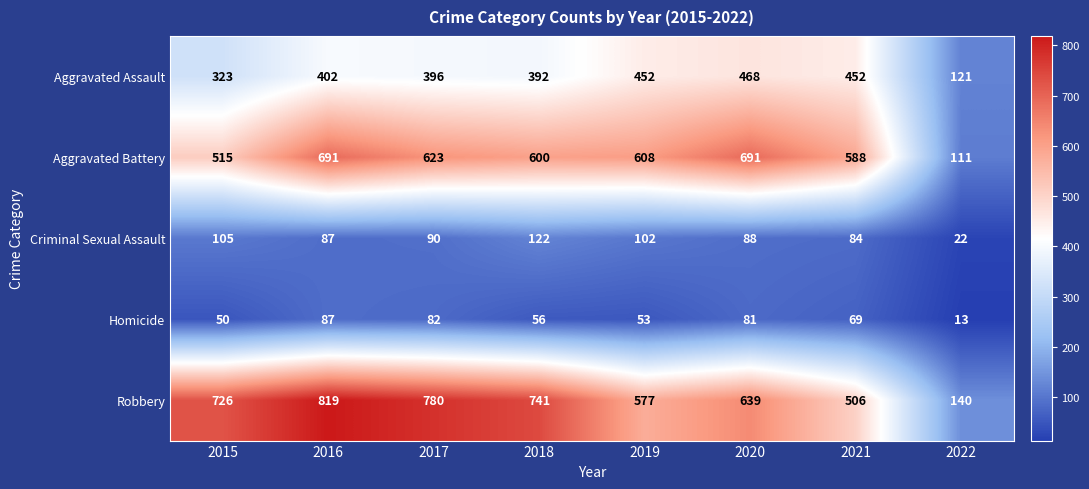

Between 2021 and 2022, which series saw the biggest shift?

Aggravated Battery